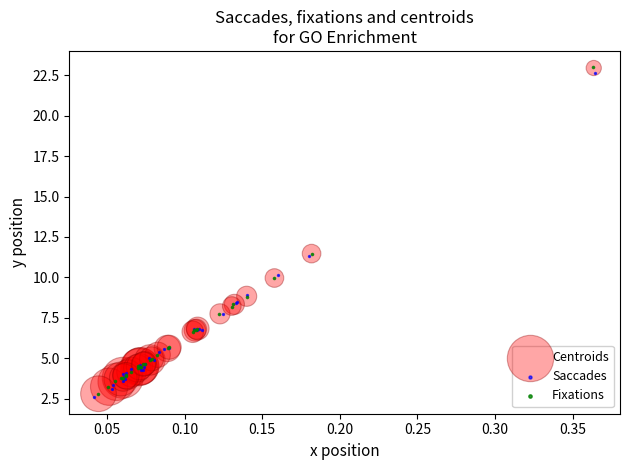

Which series has the largest Y range (max minus min)?

Fixations